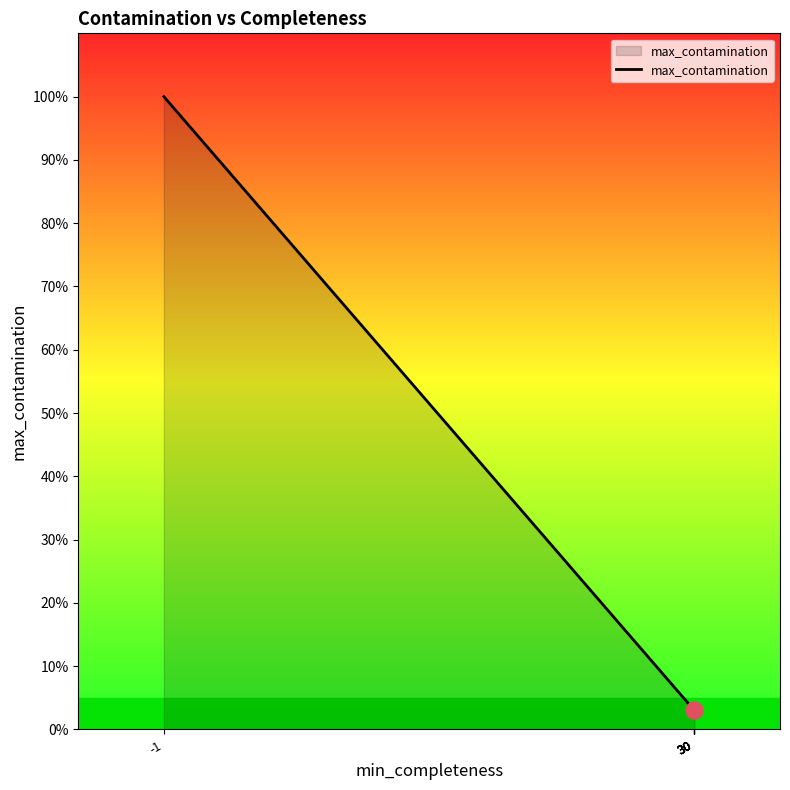

Approximately how many times larger is the value at 30 compared to 30?

1.0